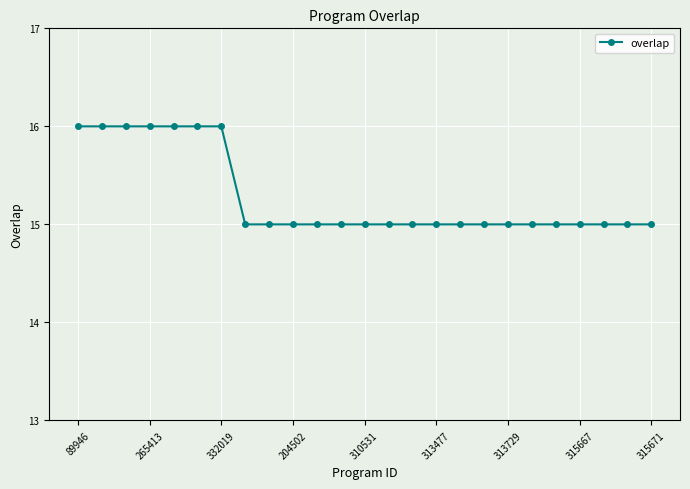

Reading left to right, transcribe all the data shown in this chart.

16	16	16	16	16	16	16	15	15	15	15	15	15	15	15	15	15	15	15	15	15	15	15	15	15